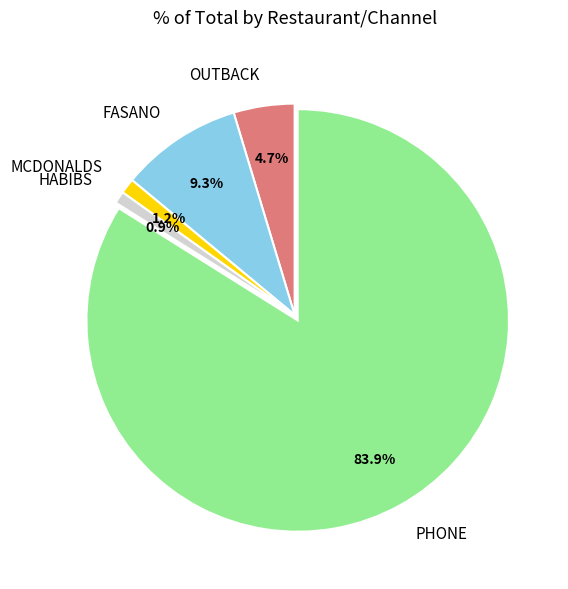

What is the largest slice in the pie chart?

PHONE